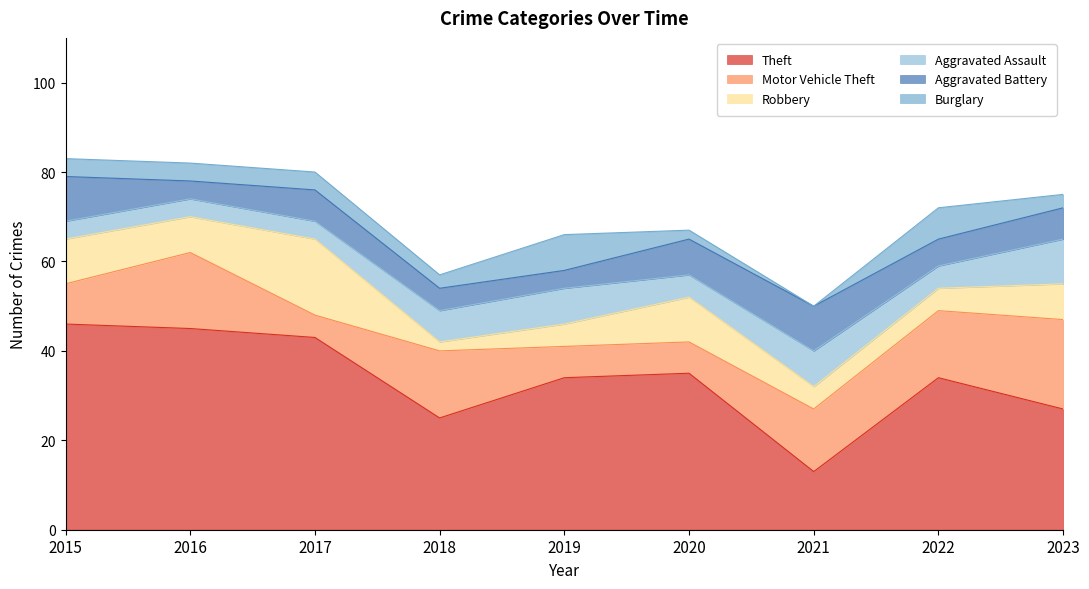

List the series in order of their peak value, lowest first.

Burglary, Aggravated Assault, Aggravated Battery, Robbery, Motor Vehicle Theft, Theft